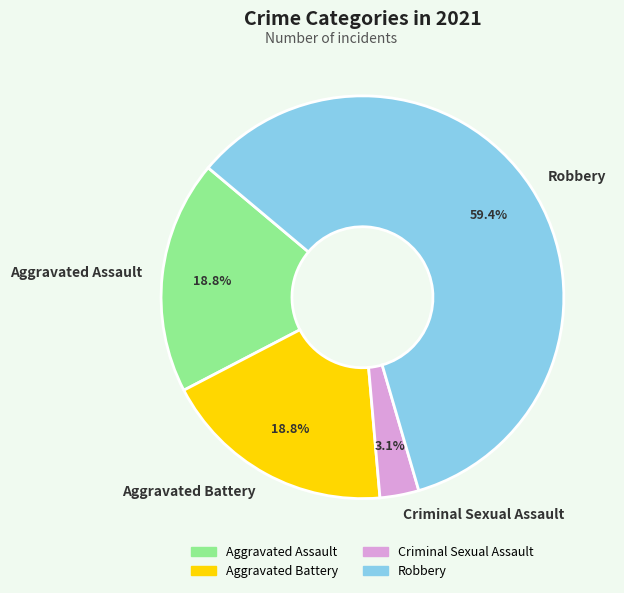

Which slice is the largest?

Robbery